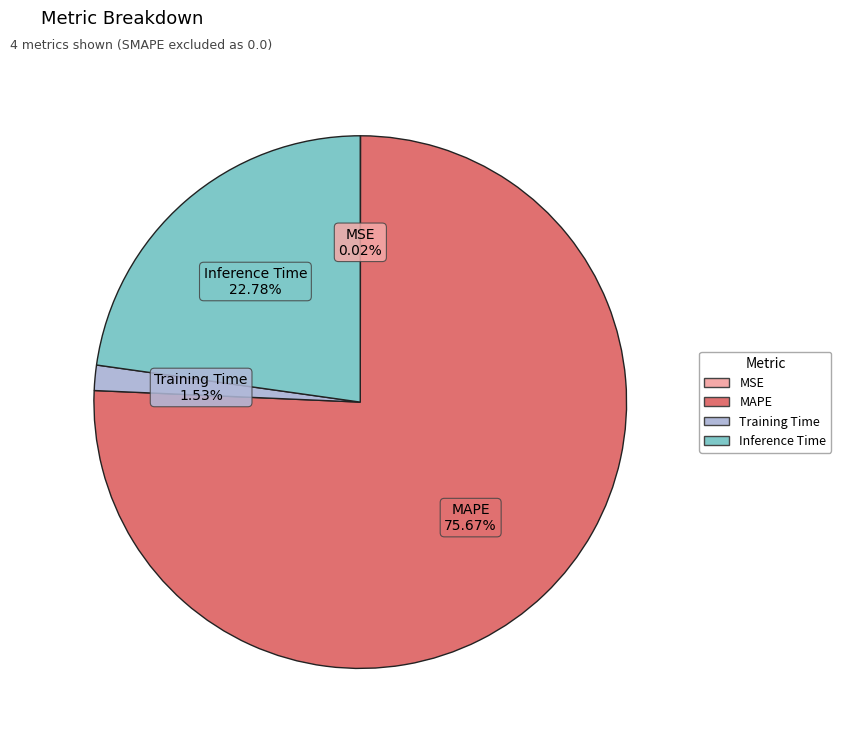

Is there any slice that represents more than half of the pie?

Yes